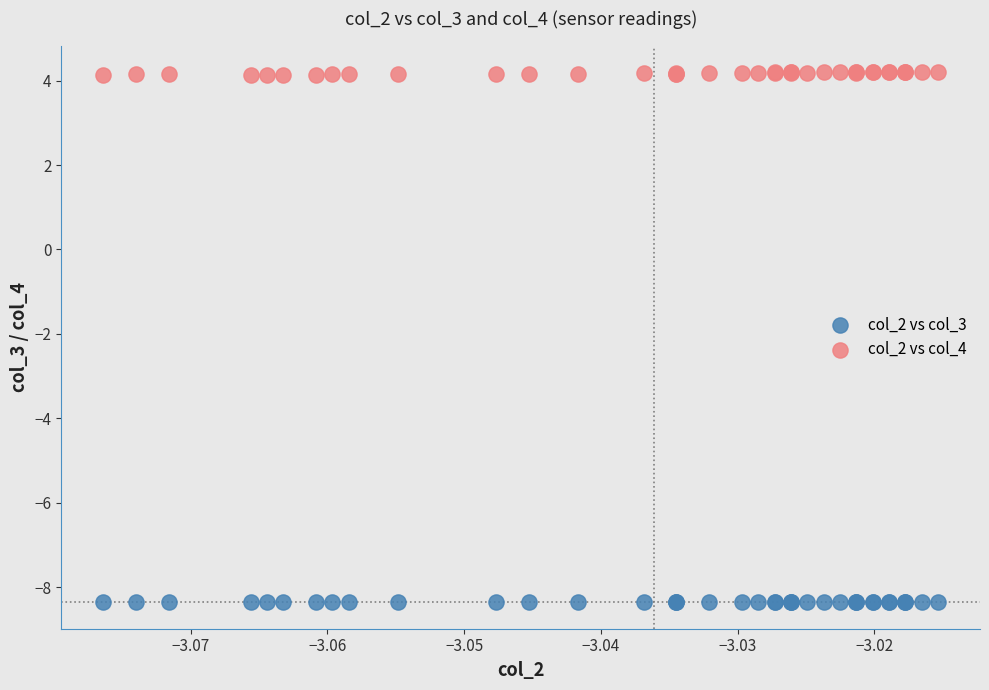

What are all the series names shown in the legend?

col_2 vs col_3, col_2 vs col_4